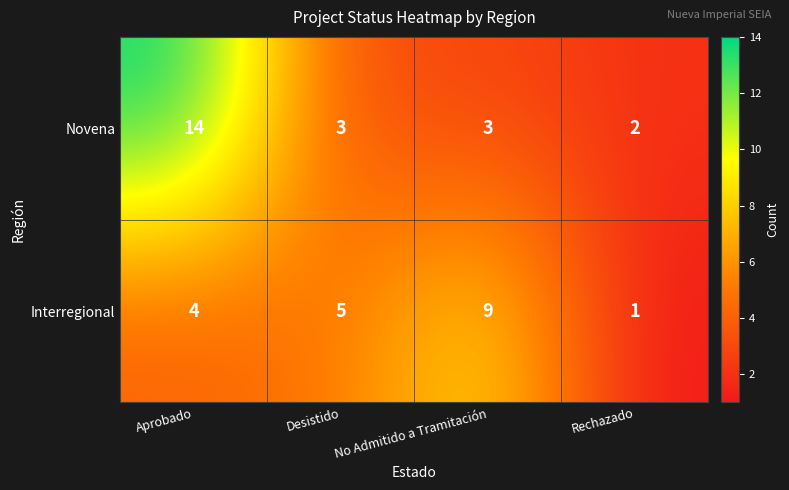

At which label does Novena first exceed 3?

Aprobado